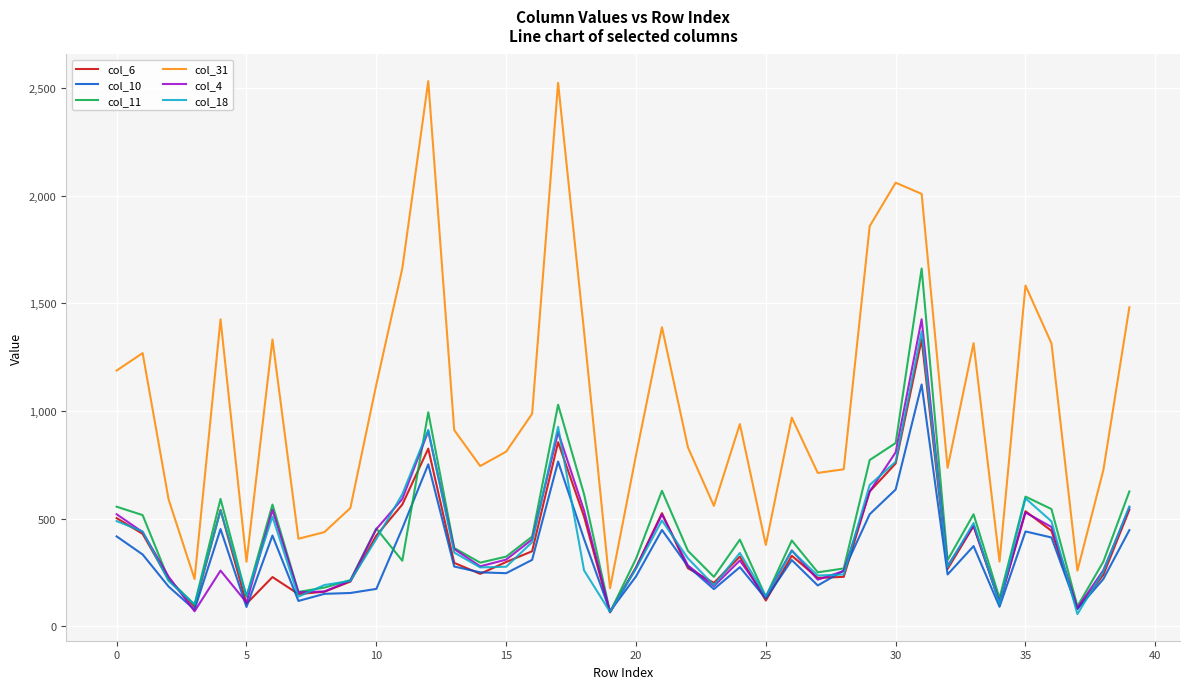

How many interior local valleys does the col_4 series have?

11